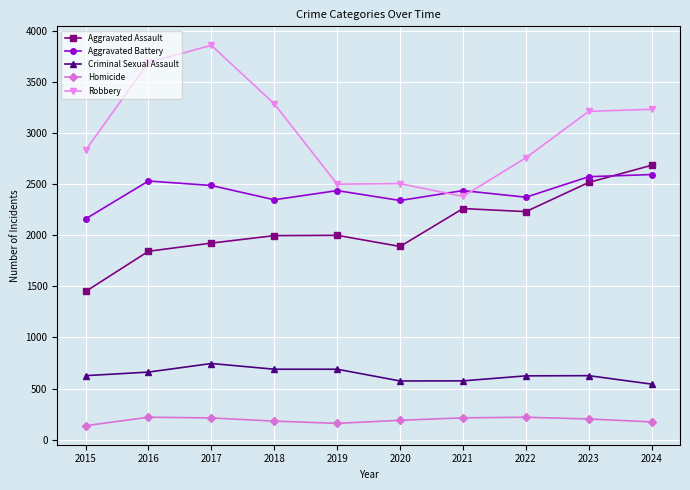

Is it true that Robbery equals 3694 at 2016?

True